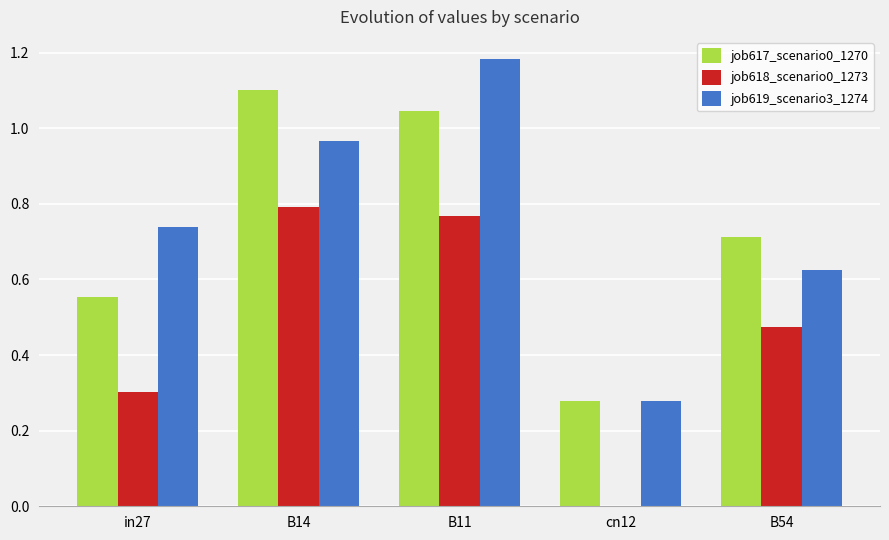

Which category has the highest value across all series?

B11